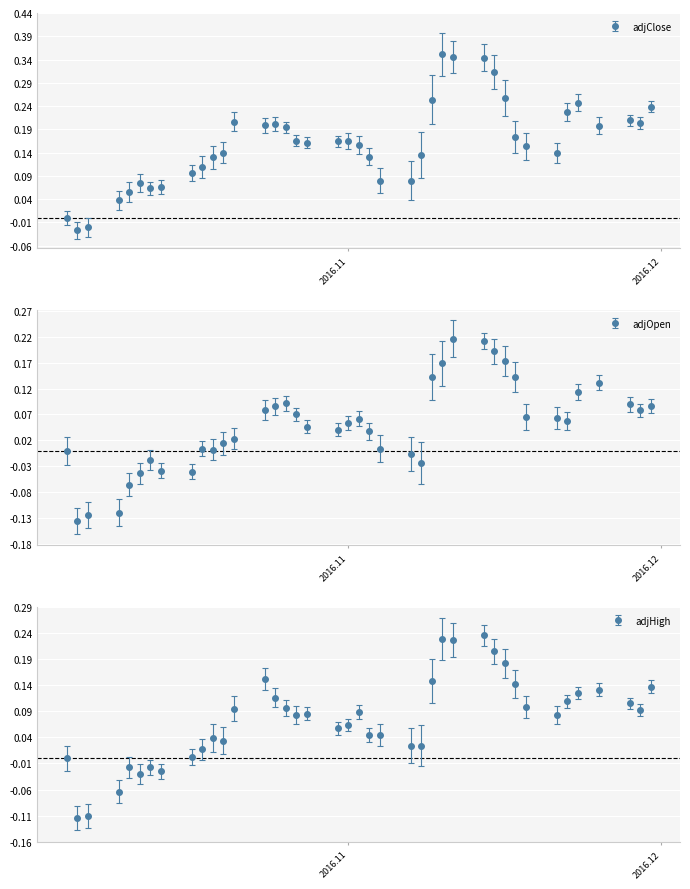

At which category does the chart reach its minimum across all series?

adjOpen